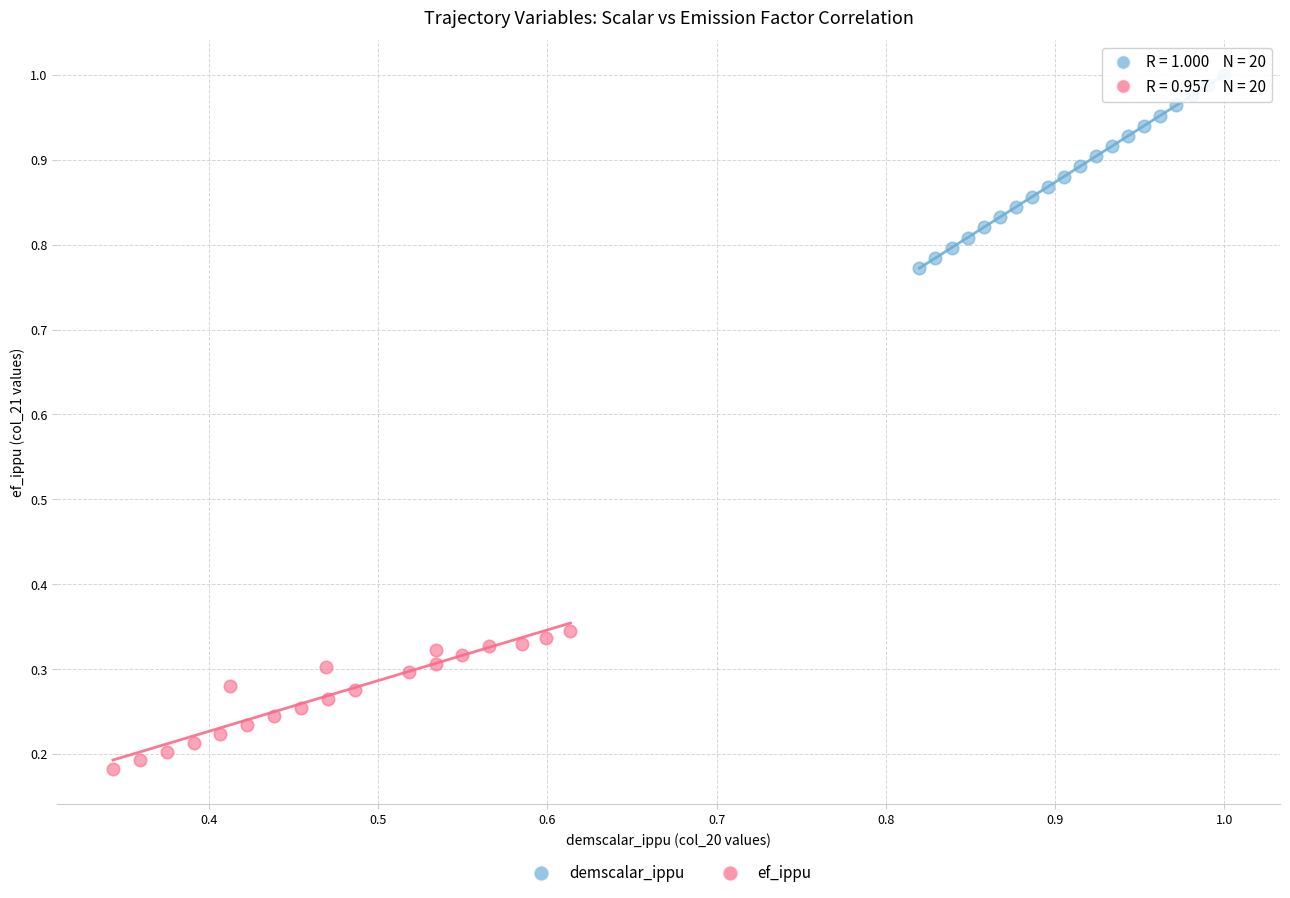

Which series reaches the maximum Y coordinate?

demscalar_ippu